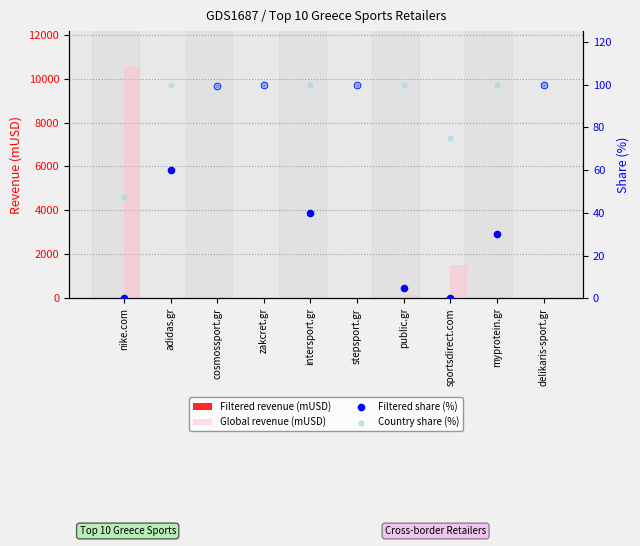

Which series has the largest total across all categories?

Global revenue (mUSD)